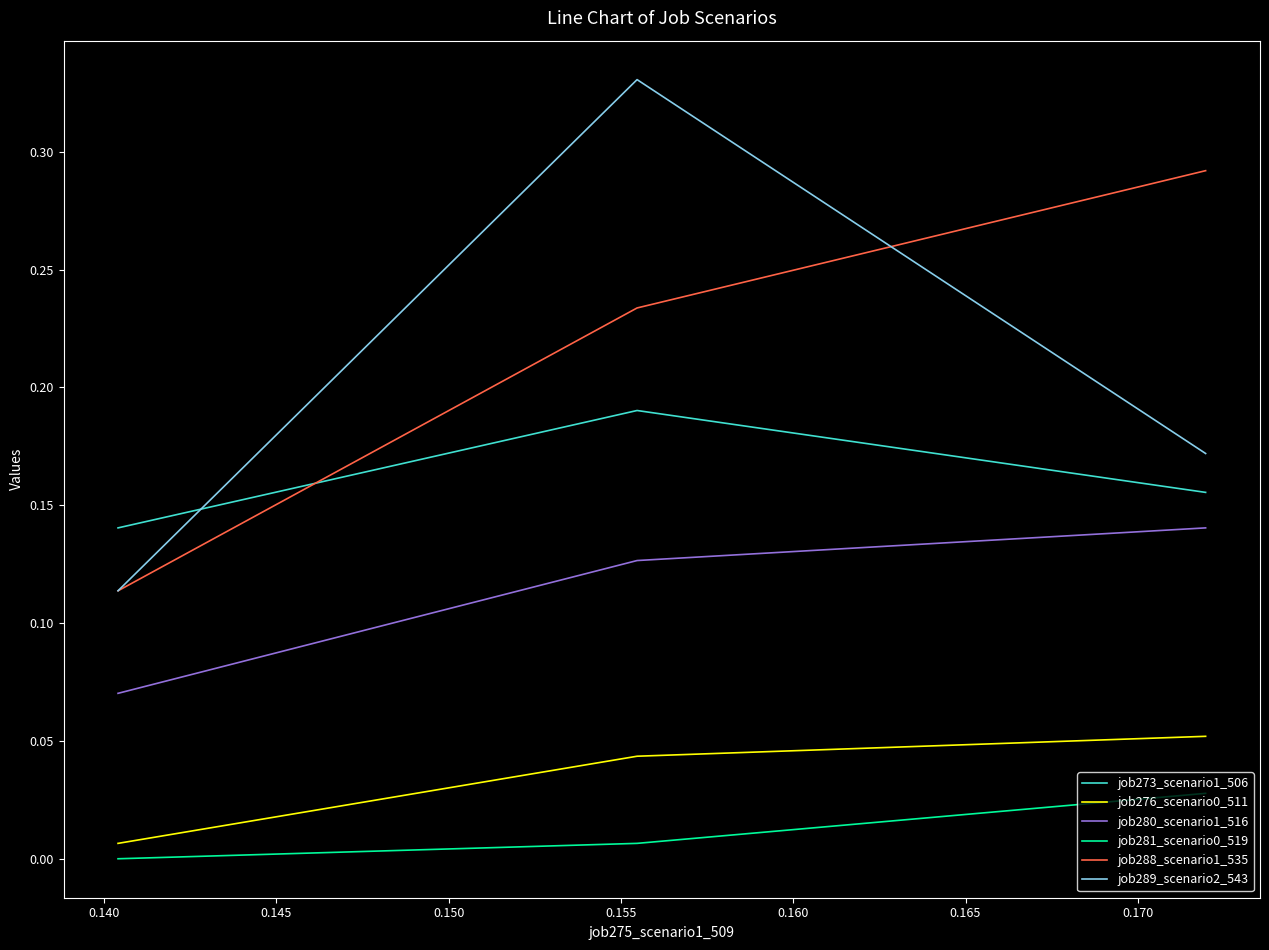

Which series has the widest spread of values?

job289_scenario2_543